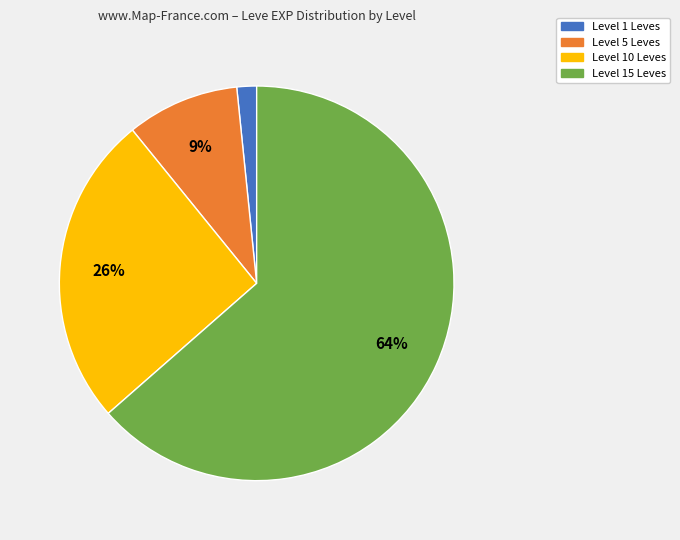

How many slices are in this pie chart?

4